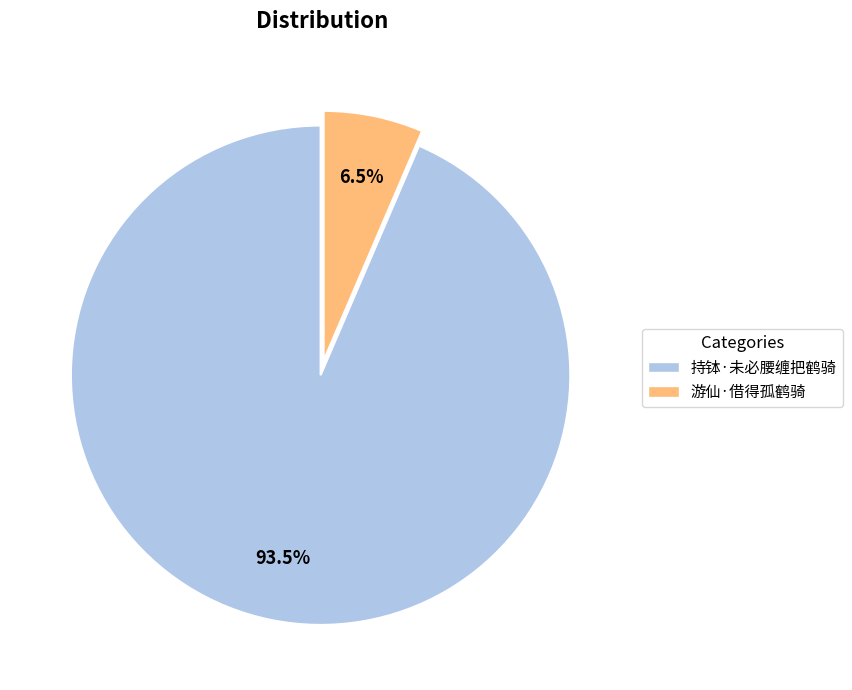

Rank the categories by value from lowest to highest.

游仙·借得孤鹤骑, 持钵·未必腰缠把鹤骑